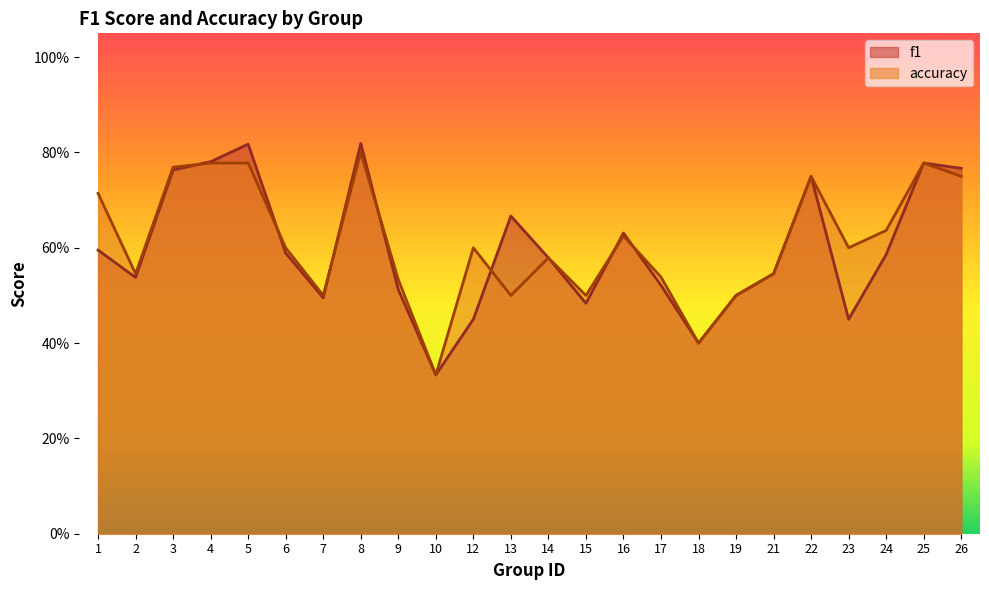

What are all the series names shown in the legend?

f1, accuracy